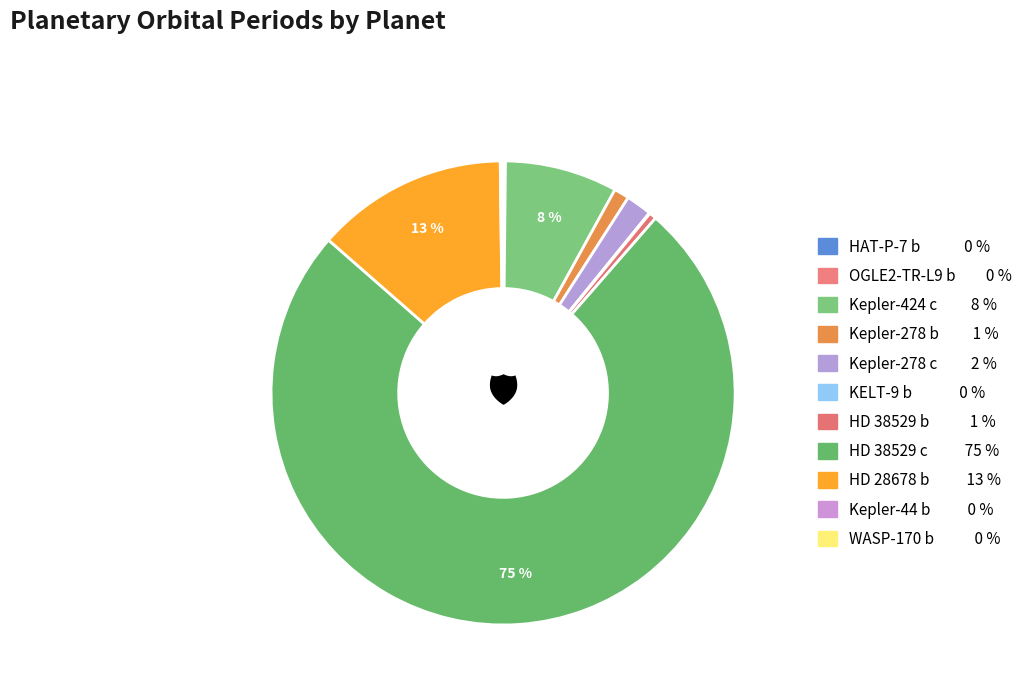

Approximately how many times larger is the value at Kepler-278 c compared to OGLE2-TR-L9 b?

20.6